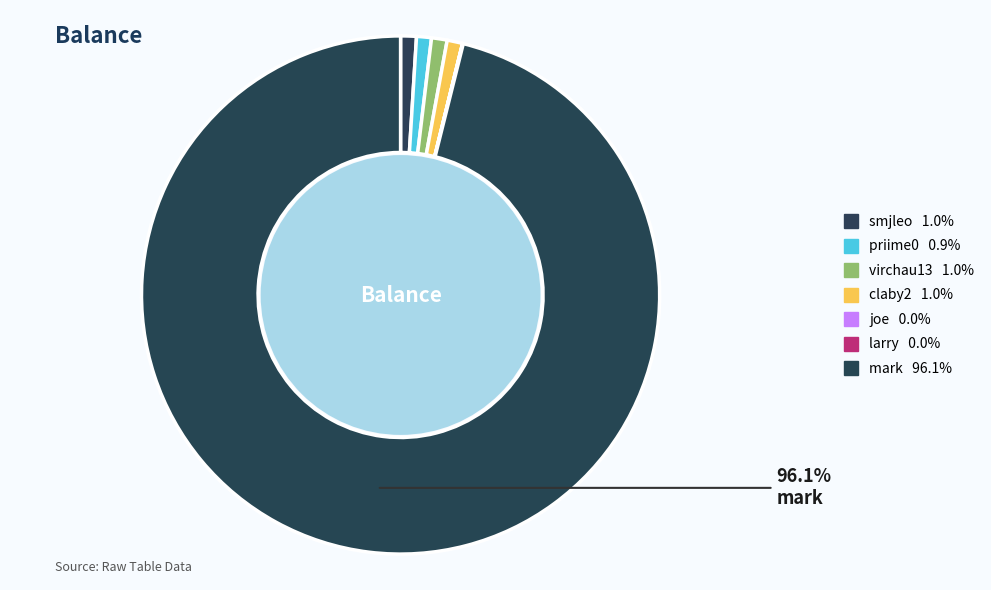

Does any single category account for the majority?

Yes